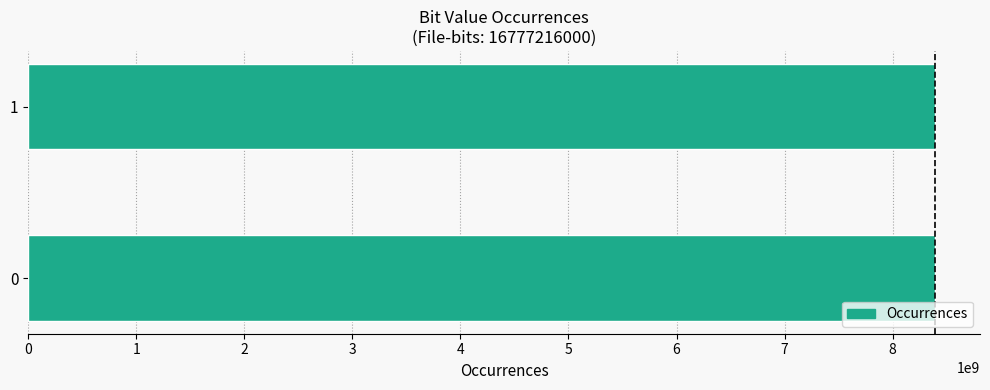

What is the minimum value shown in the chart?

8388215326